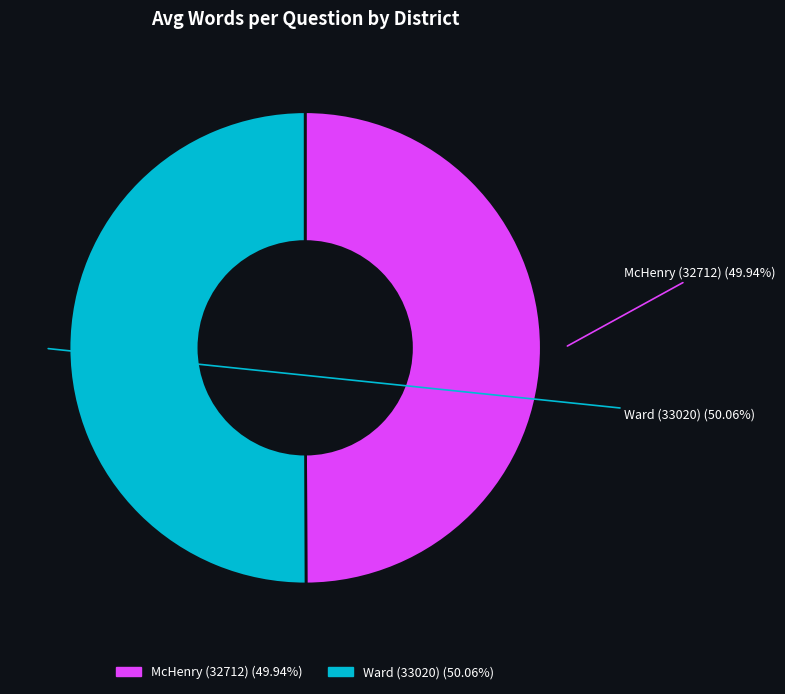

True or false: McHenry (32712) accounts for 40% of the total.

False